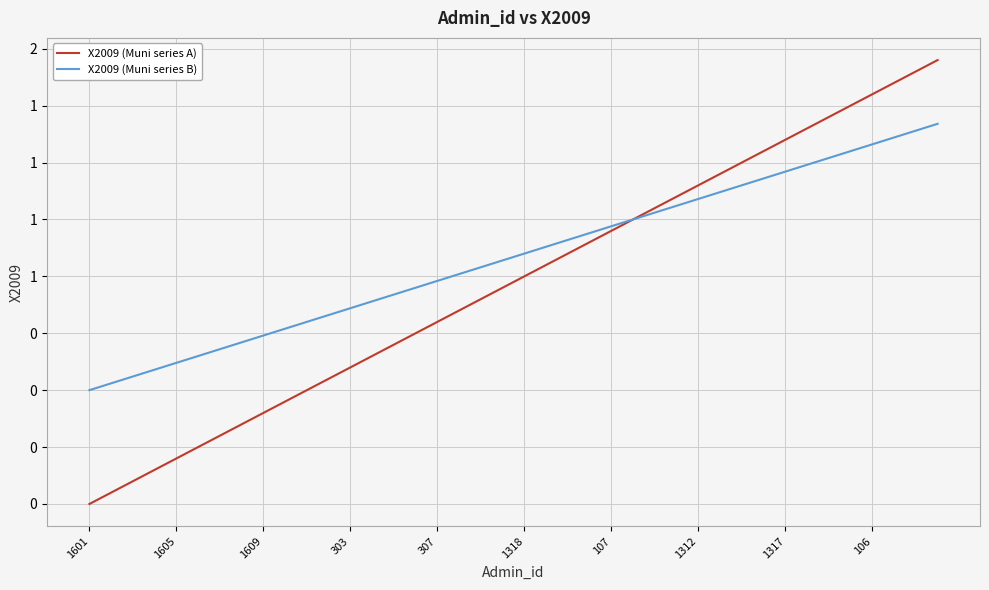

Does the chart display data point markers on the line(s)?

No